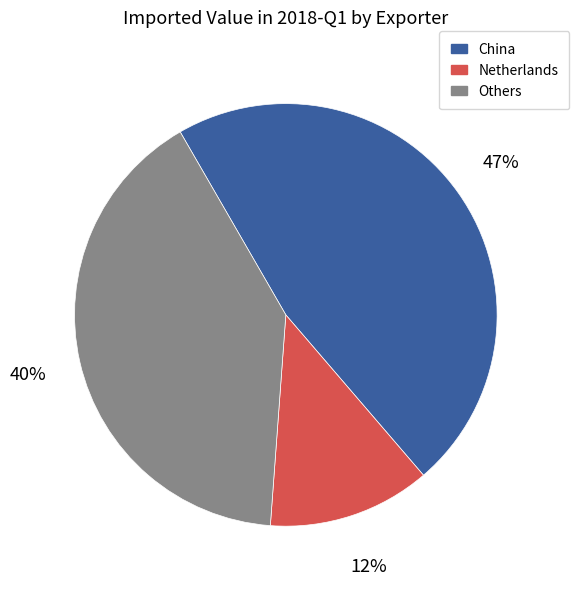

Does Netherlands represent more than half of the total?

No